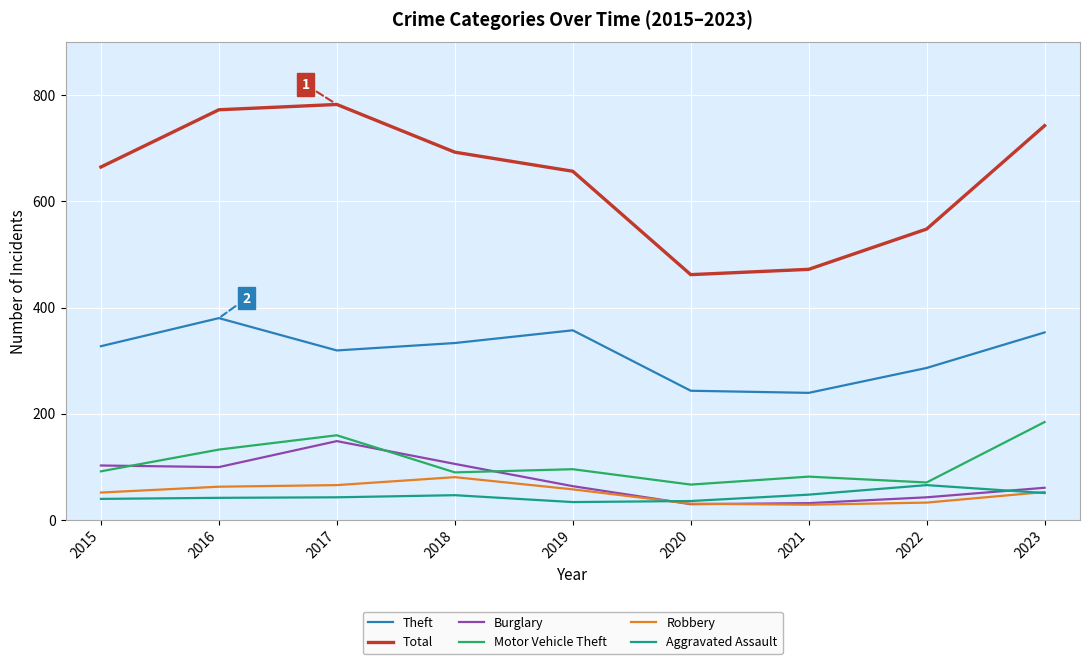

True or false: Total and Robbery intersect in this chart.

False